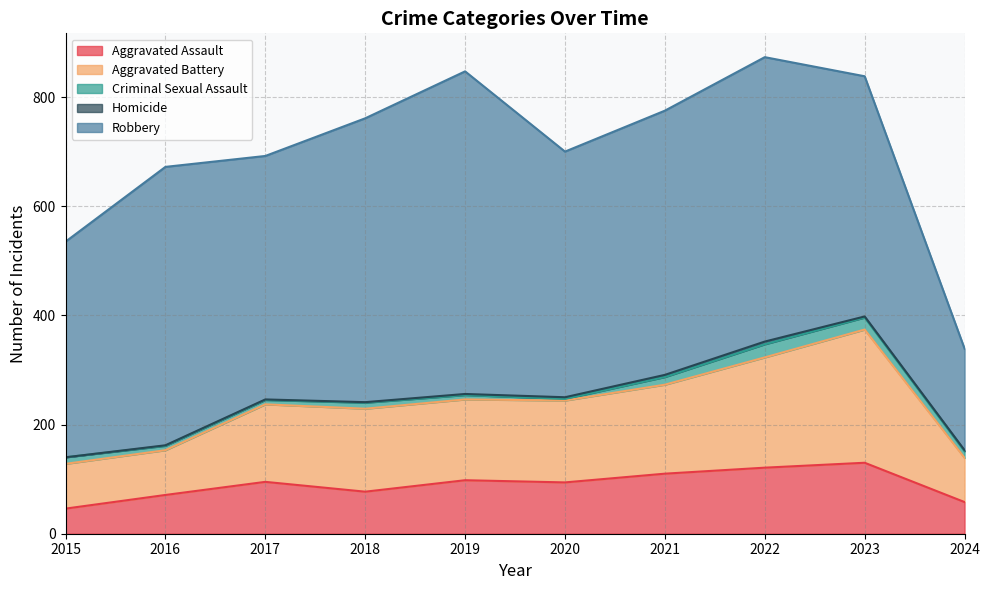

How many interior local peaks does the Robbery series have?

3